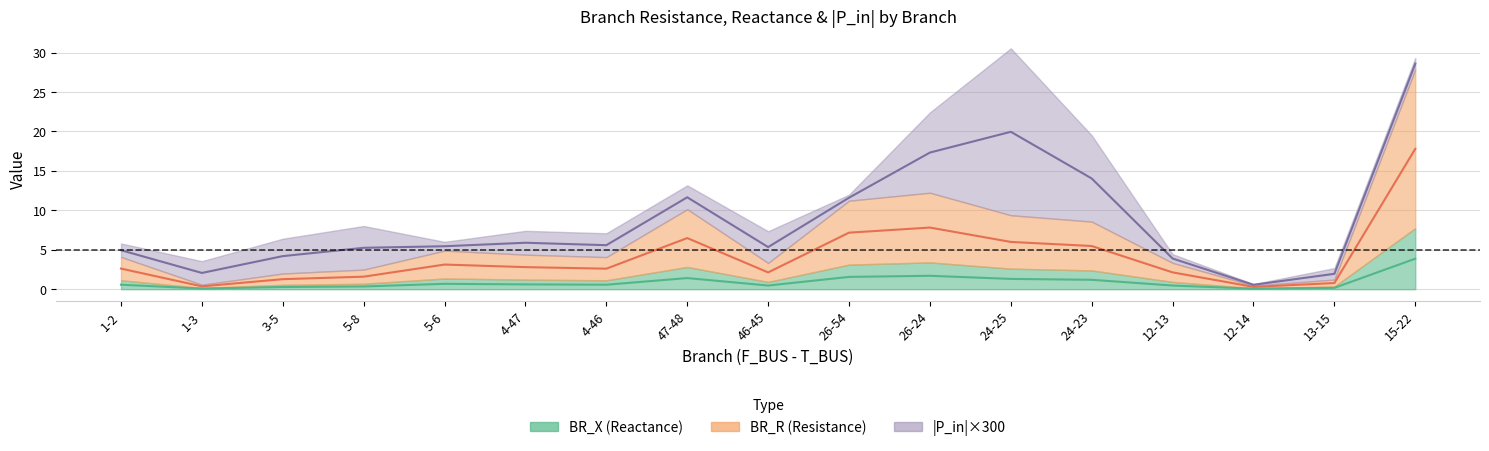

Is the value of BR_X at 12-14 greater than the value of BR_R at 5-8?

No